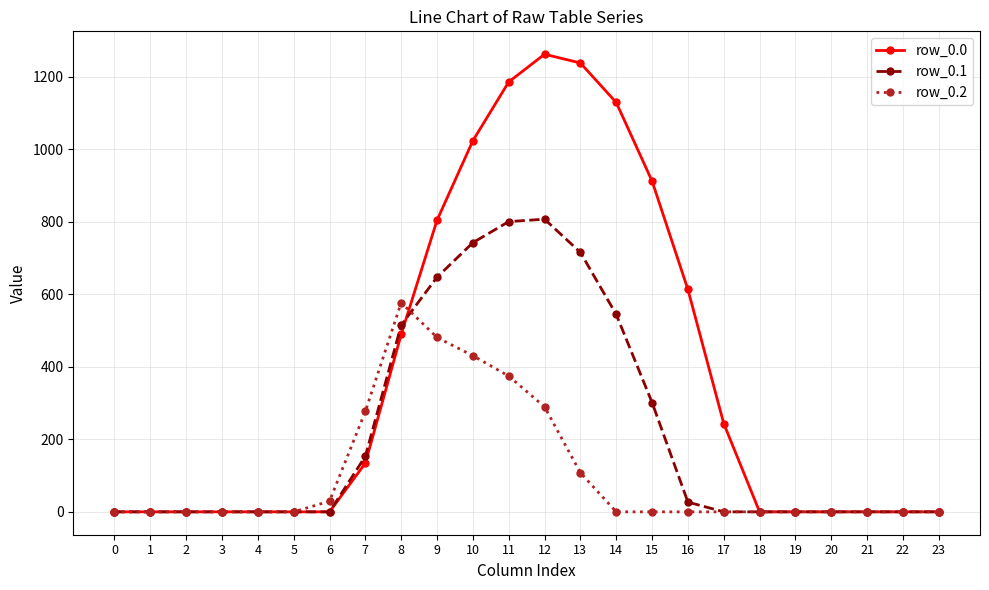

Reading right to left, list all the values displayed in this chart.

row_0.0: 23=0.0	22=0.0	21=0.0	20=0.0	19=0.0	18=0.0	17=243.5	16=613.0	15=911.8	14=1128.6	13=1237.4	12=1261.6	11=1185.2	10=1023.2	9=804.0	8=489.3	7=134.3	6=0.0	5=0.0	4=0.0	3=0.0	2=0.0	1=0.0	0=0.0
row_0.1: 23=0.0	22=0.0	21=0.0	20=0.0	19=0.0	18=0.0	17=0.0	16=26.8	15=301.4	14=544.1	13=715.3	12=806.9	11=800.2	10=742.1	9=646.9	8=514.8	7=153.2	6=0.0	5=0.0	4=0.0	3=0.0	2=0.0	1=0.0	0=0.0
row_0.2: 23=0.0	22=0.0	21=0.0	20=0.0	19=0.0	18=0.0	17=0.0	16=0.0	15=0.0	14=0.0	13=107.8	12=289.5	11=374.4	10=430.5	9=480.7	8=576.6	7=276.9	6=29.3	5=0.0	4=0.0	3=0.0	2=0.0	1=0.0	0=0.0